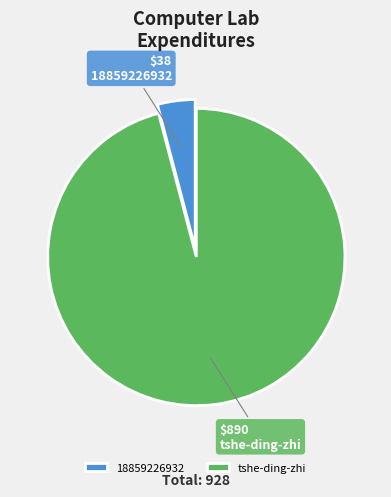

The tshe-ding-zhi slice represents 96% of the pie. True or false?

True